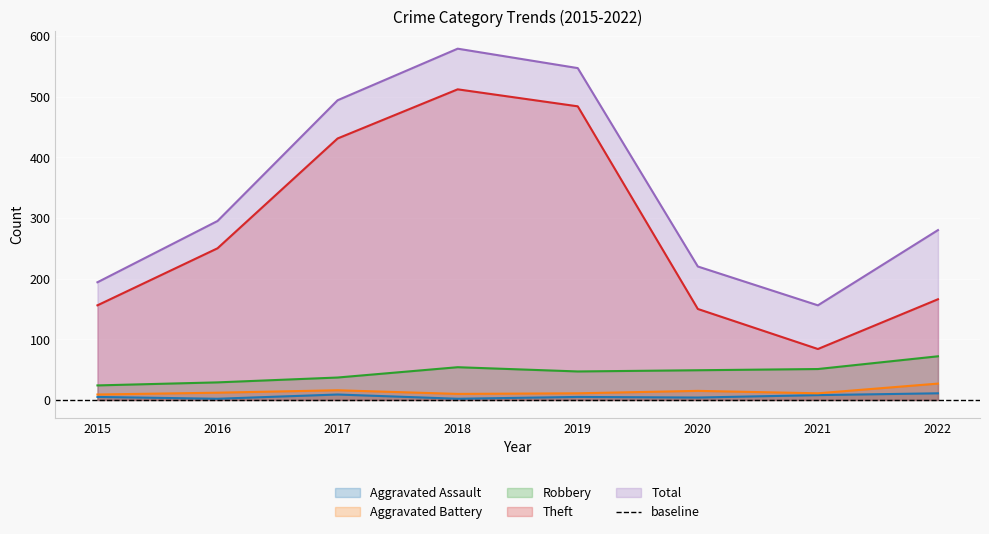

What is the value of the Robbery point at the 1st from the left?

24